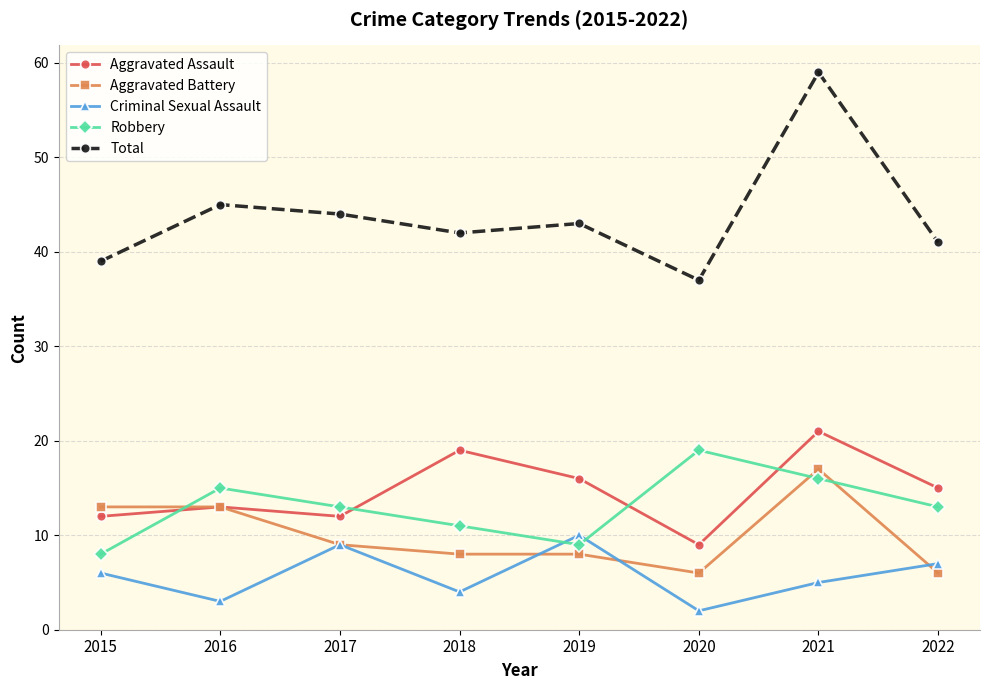

What is the difference between the maximum and minimum values in the Robbery series?

11